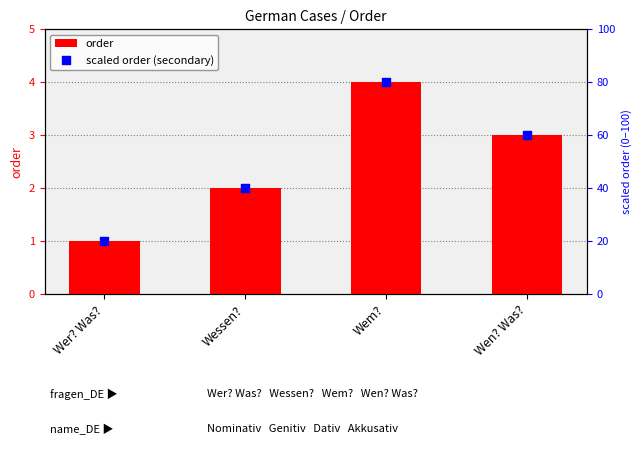

Which series has the widest spread of Y values?

scaled order (secondary)